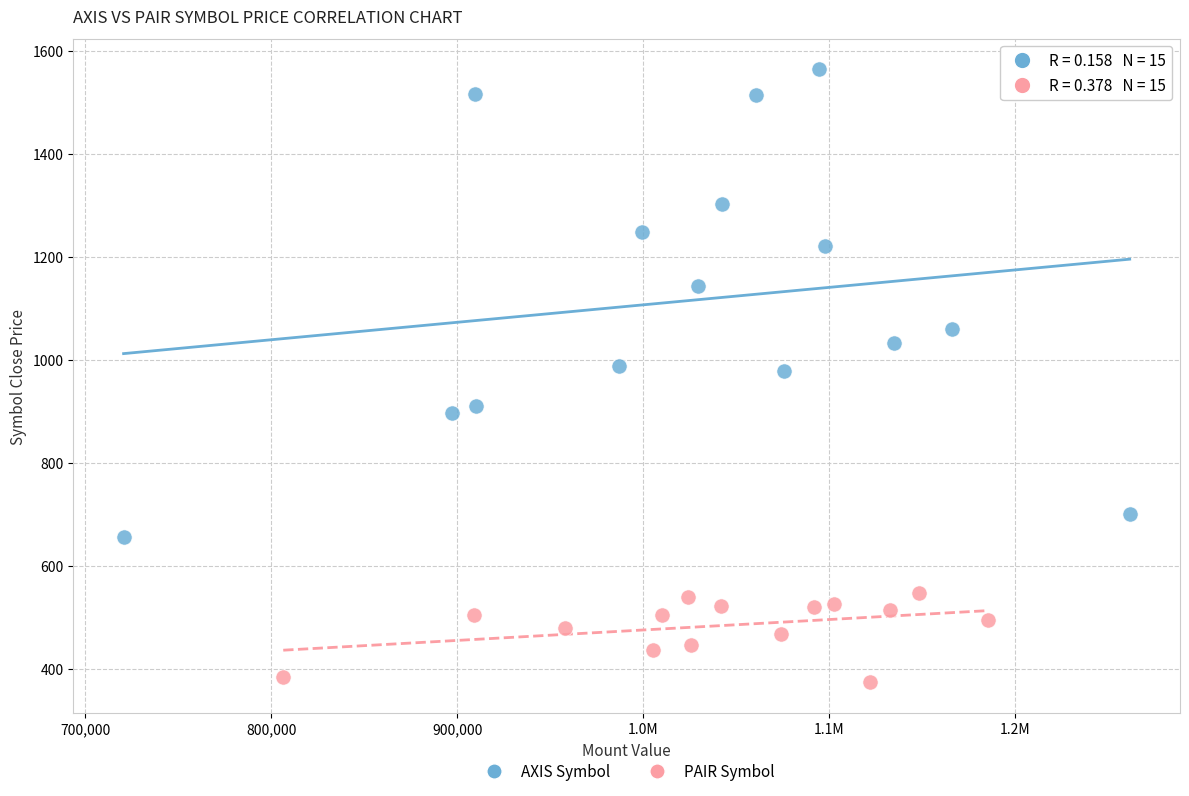

Which series has the widest spread of Y values?

AXIS Symbol